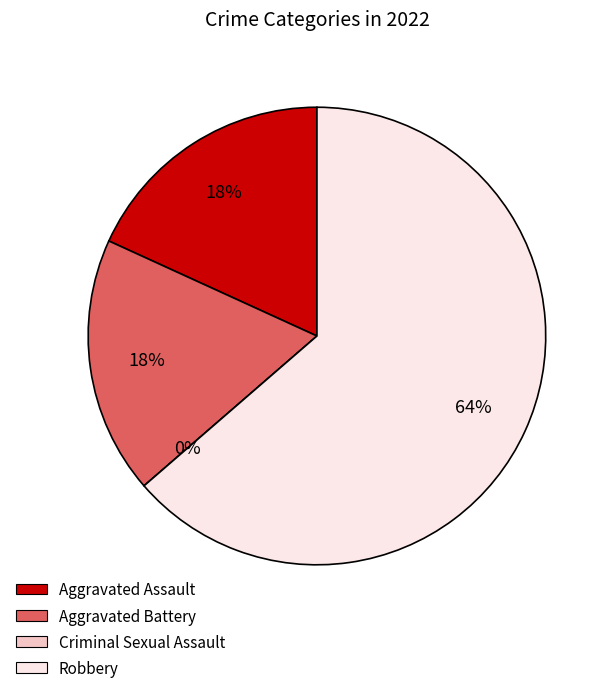

What is the majority slice?

Robbery